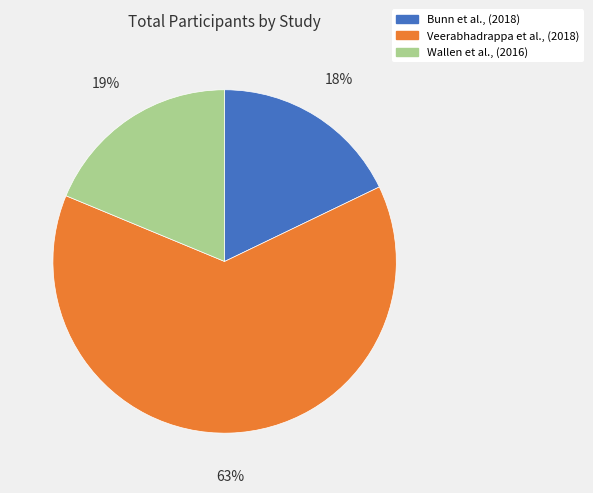

Combined, do Veerabhadrappa et al., (2018) and Bunn et al., (2018) account for over 50%?

Yes